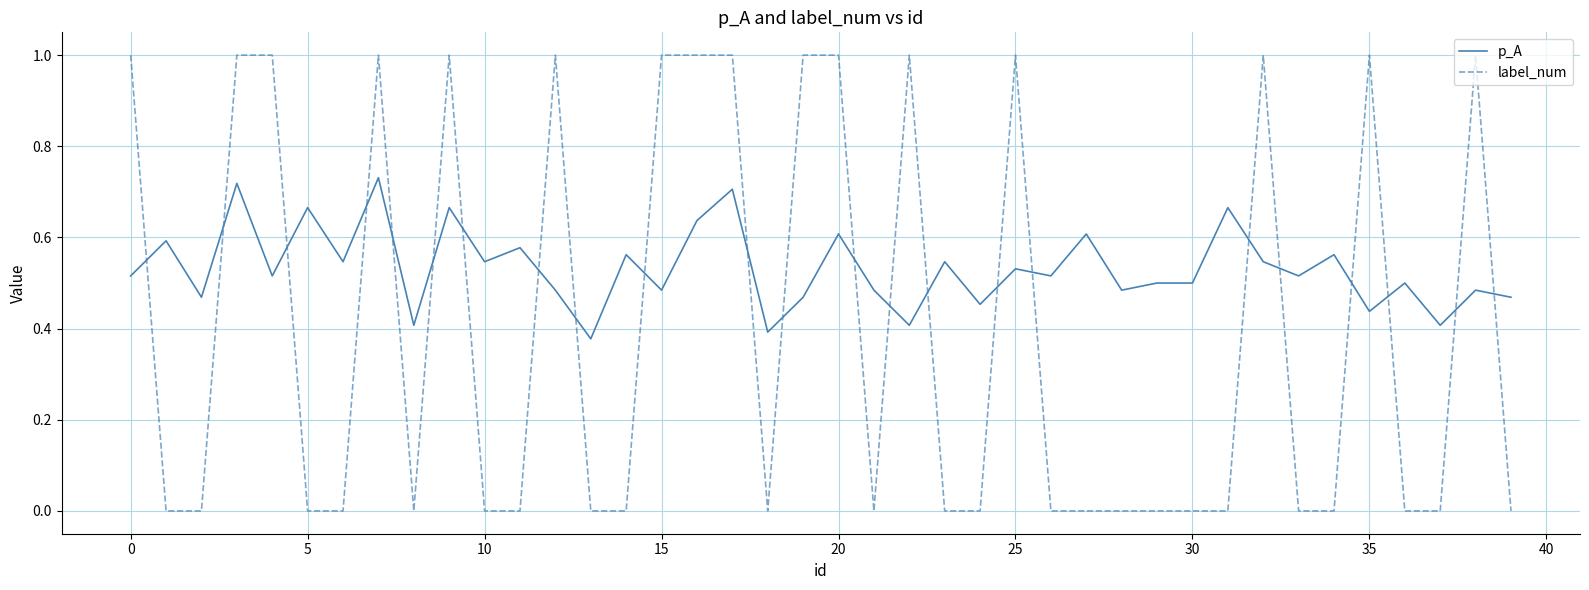

Which series has the largest range (max minus min)?

label_num